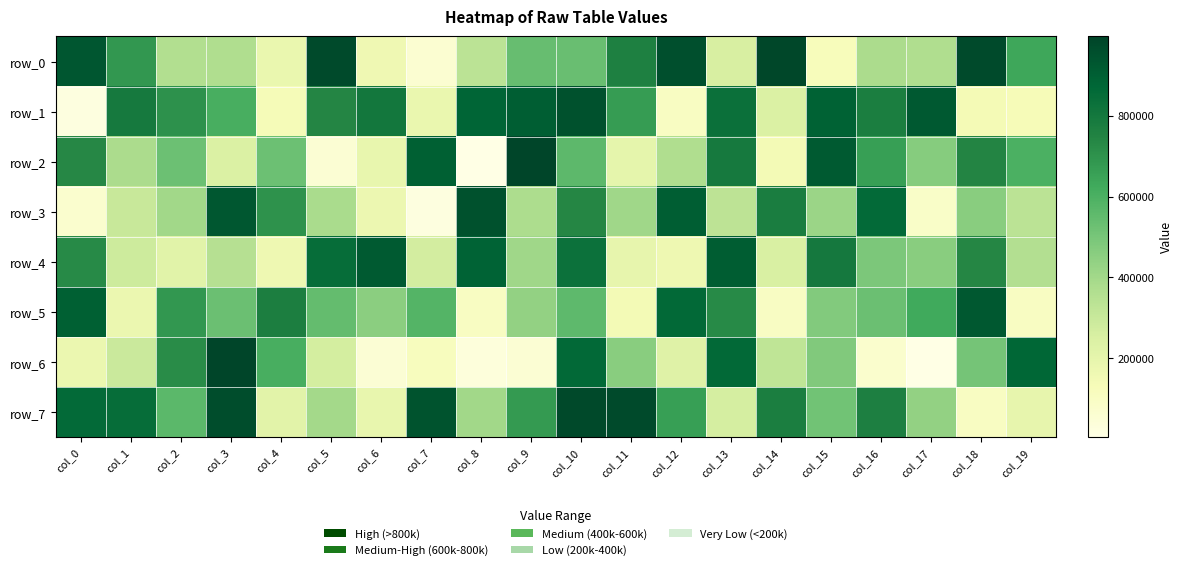

The row_1 series shows 952507 at col_10. True or false?

True